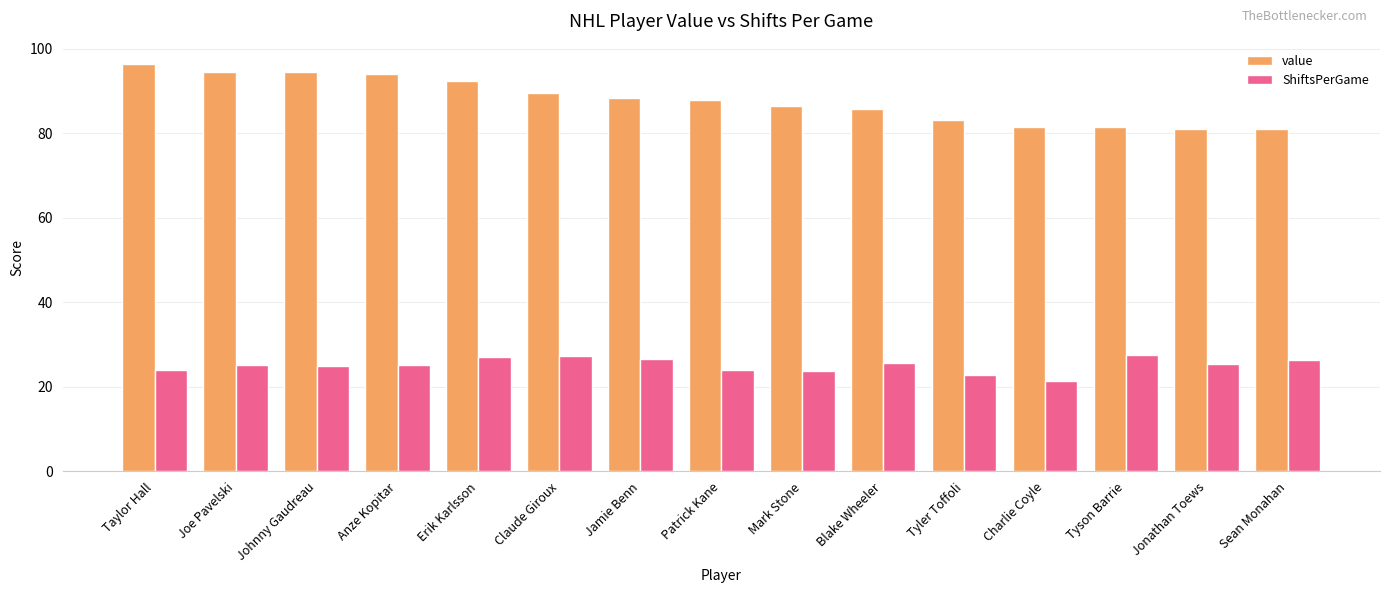

What is the sum of the ShiftsPerGame values at Taylor Hall and Johnny Gaudreau?

48.9